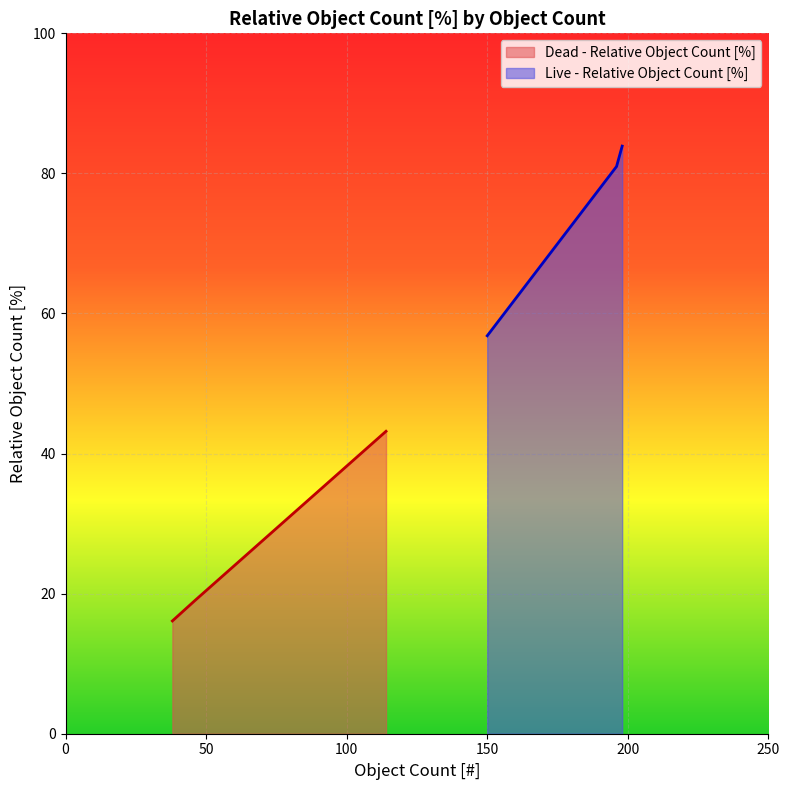

What is the maximum value for Live - Relative Object Count [%]?

83.9